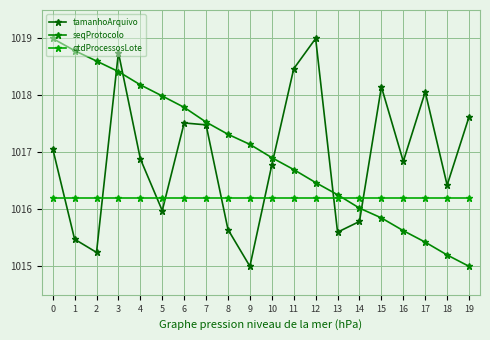

True or false: qtdProcessosLote has a value of 218.2 at 6.

False